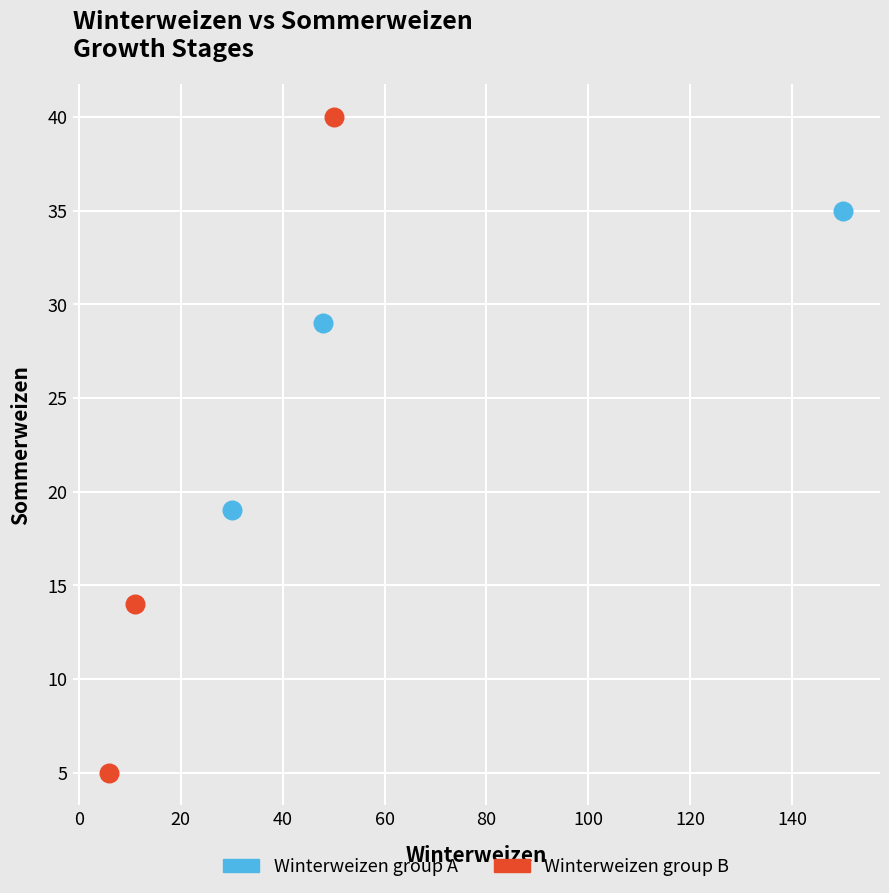

What are all the series names shown in the legend?

Winterweizen group A, Winterweizen group B